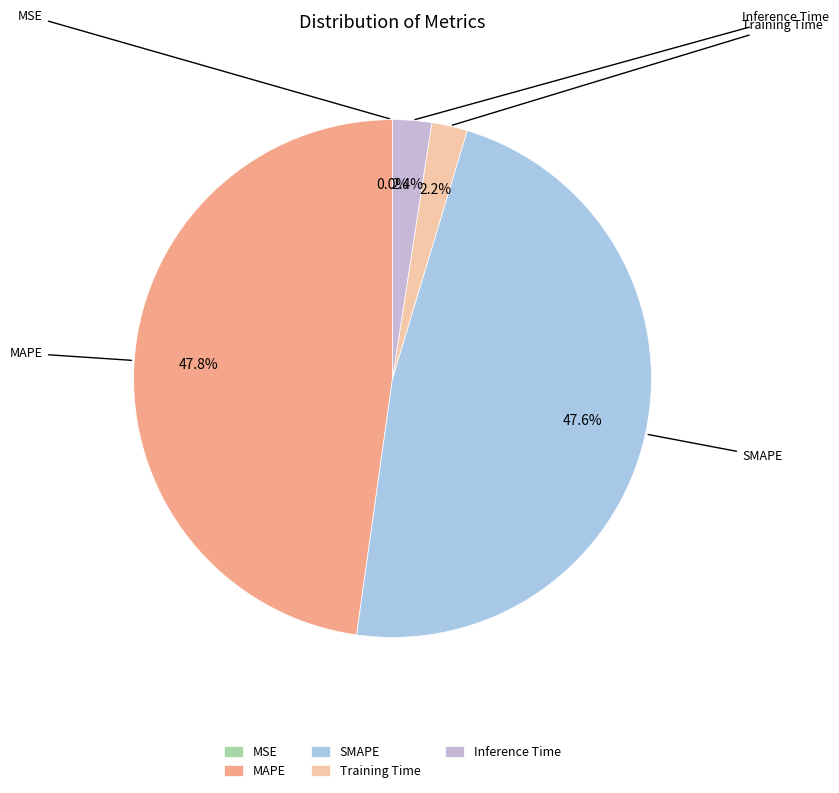

Is there a majority slice in this chart?

No